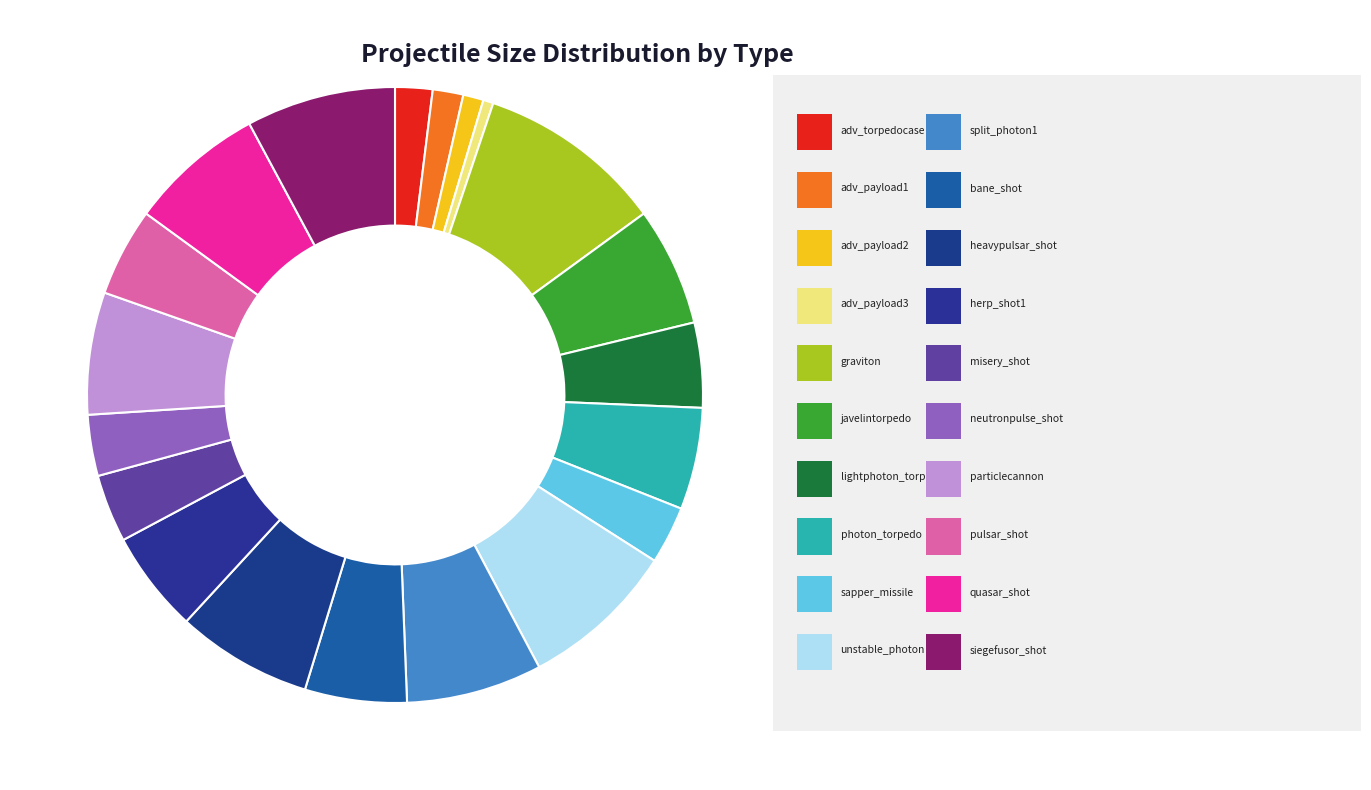

Rank the categories by value from highest to lowest.

neutrino_graviton, neutrino_unstable_photon, neutrino_siegefusor_shot, neutrino_split_photon1, neutrino_heavypulsar_shot, neutrino_quasar_shot, neutrino_particlecannonshot, neutrino_javelintorpedo, neutrino_photon_torpedo, neutrino_bane_shot, neutrino_herp_shot1, neutrino_pulsar_shot, neutrino_lightphoton_torpedo, neutrino_misery_shot, neut_neutronpulse_shot, neutrino_sapper_missile, neutrino_advancedtorpedocase, neutrino_adv_torpedo_payload1, neutrino_adv_torpedo_payload2, neutrino_adv_torpedo_payload3